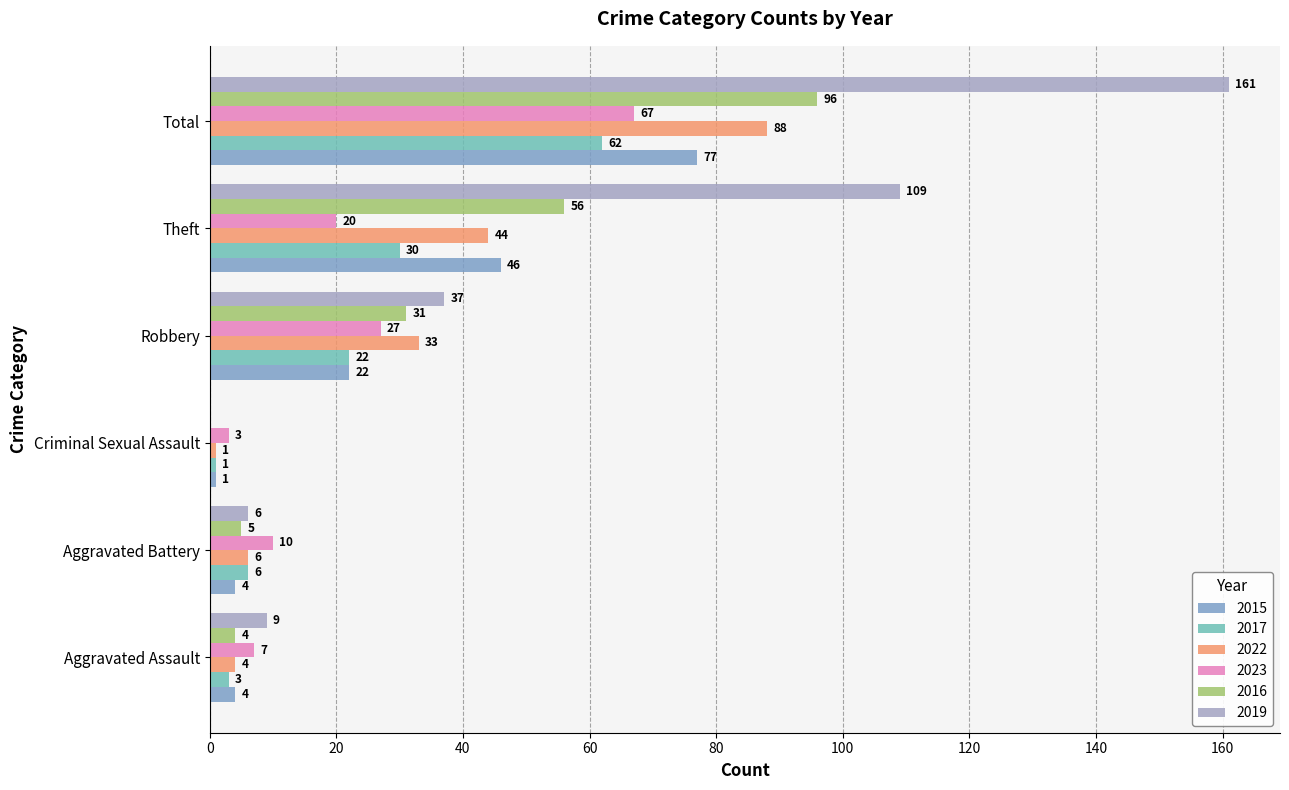

Is the value of 2015 at Theft greater than the value of 2022 at Robbery?

Yes